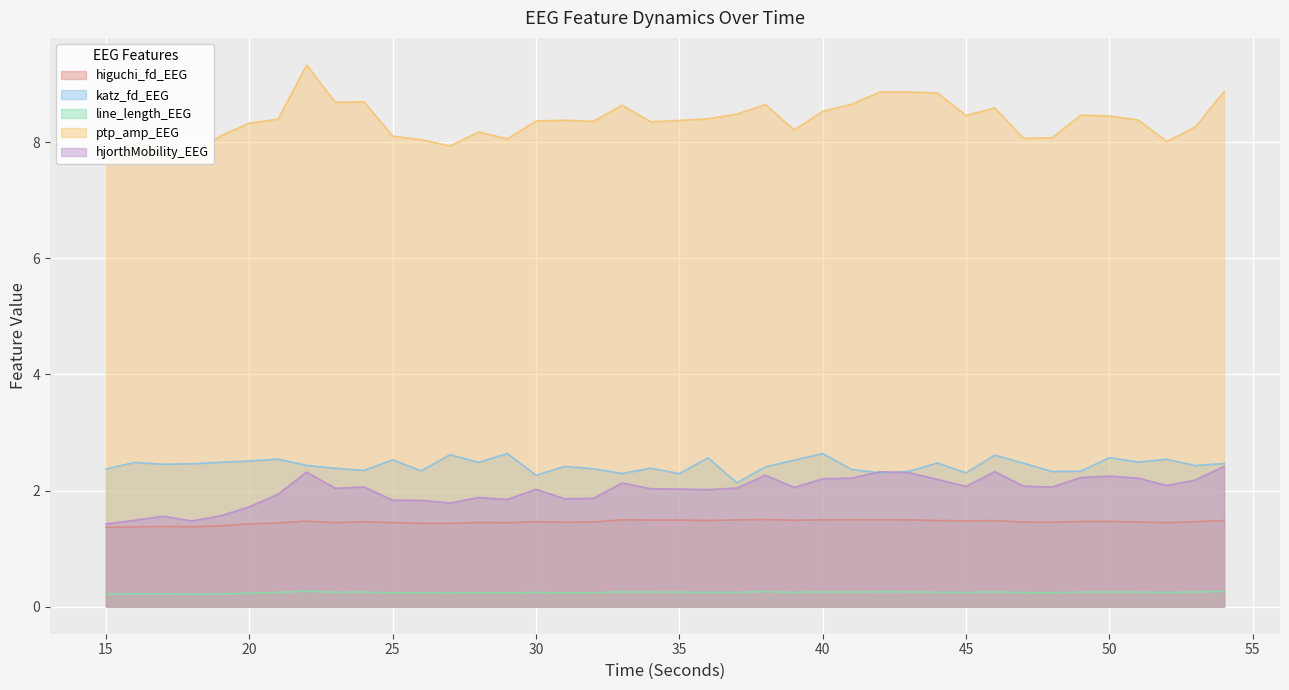

What is the minimum value shown in the chart?

0.2